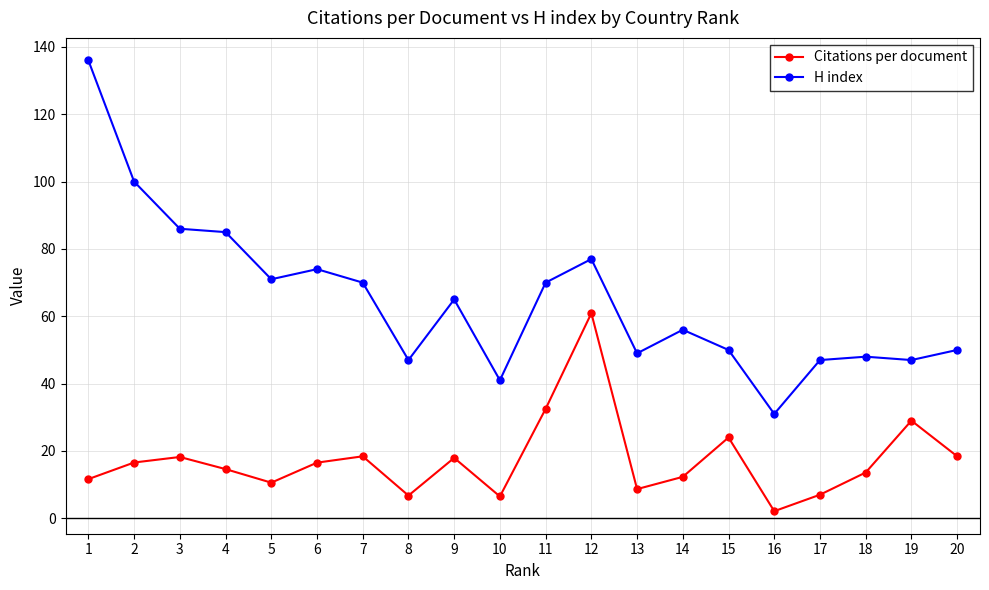

What is the difference between the second highest and minimum values in the Citations per document series?

30.4